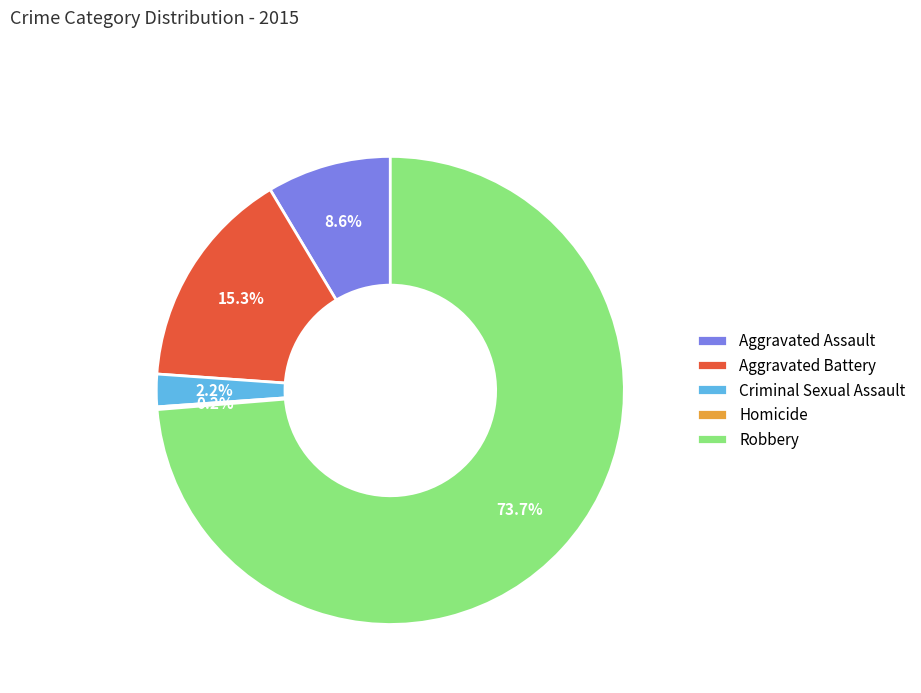

To the nearest percent, what is the average slice percentage?

20%